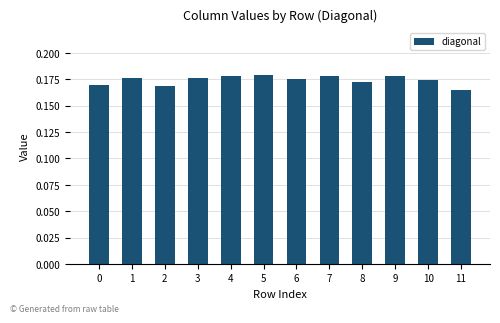

How many bars are there in total?

12